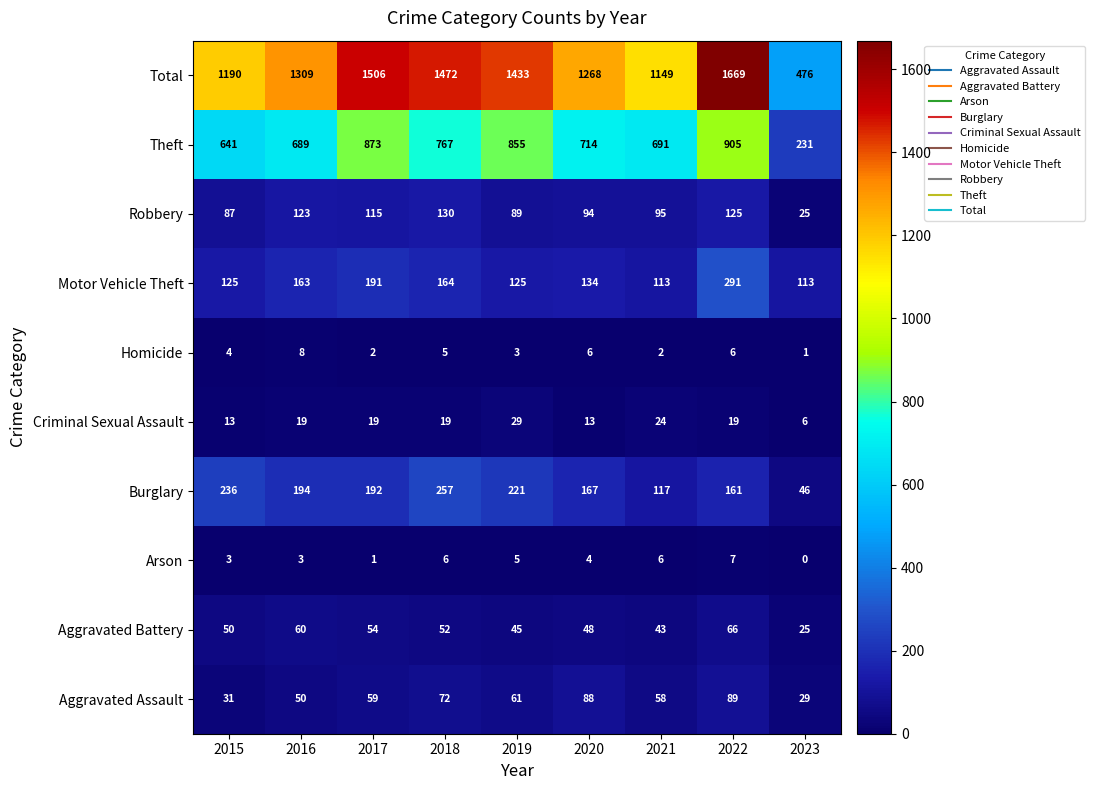

Which series has the widest spread of values?

Total